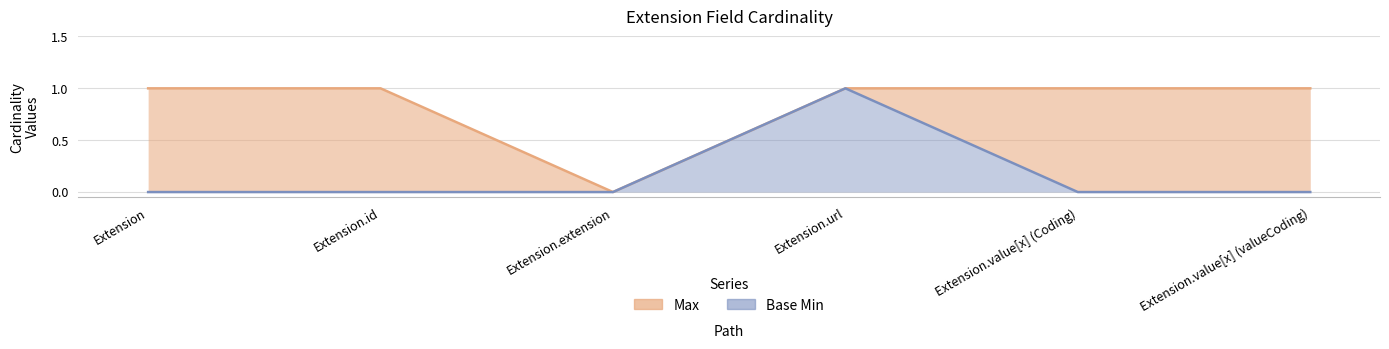

Which has a higher value, Extension.url or Extension.extension?

Extension.url